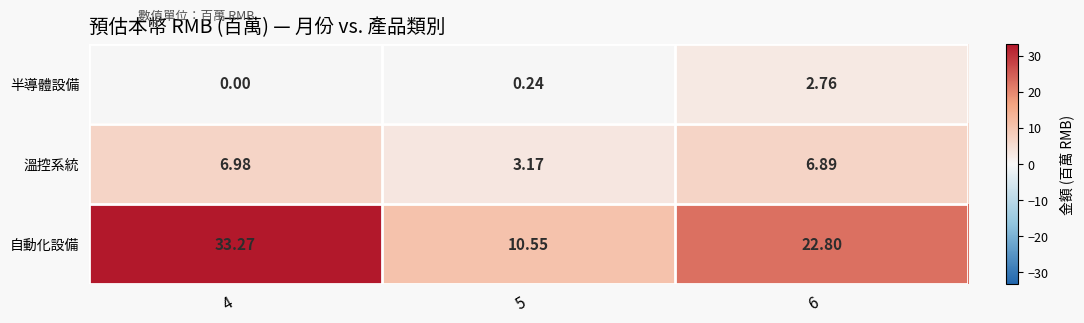

What is the difference between the highest and lowest values at 4?

33.3